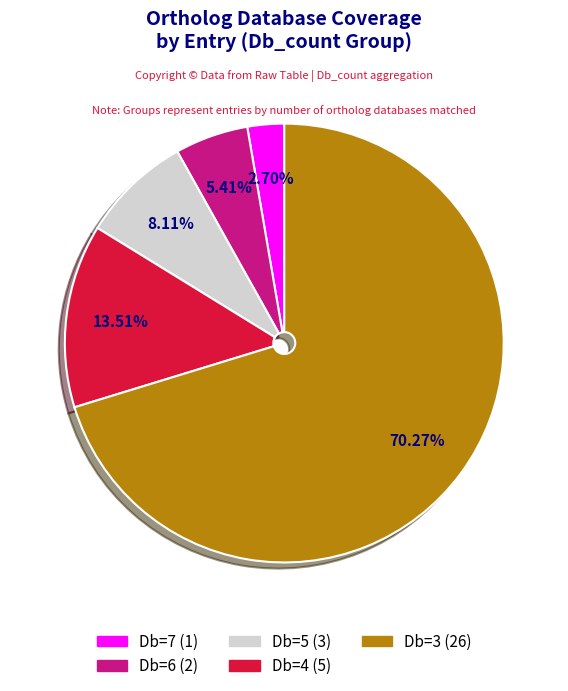

Is there any slice that represents more than half of the pie?

Yes